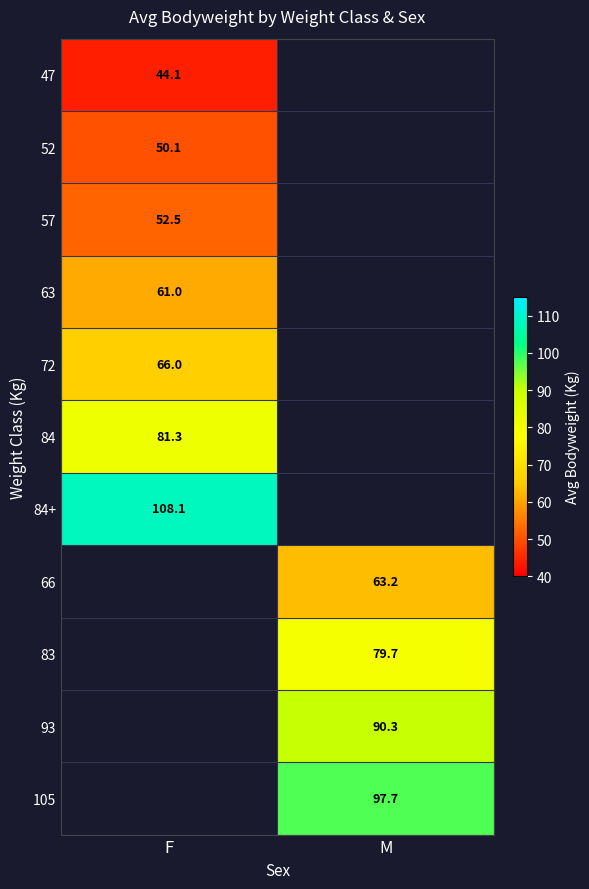

At which label is 72 closest to 66?

F